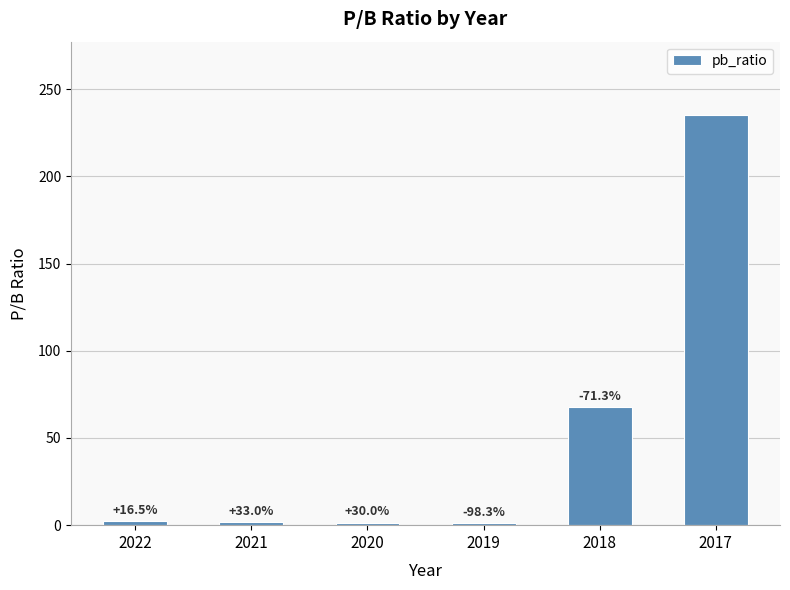

How many bars are there in total?

6